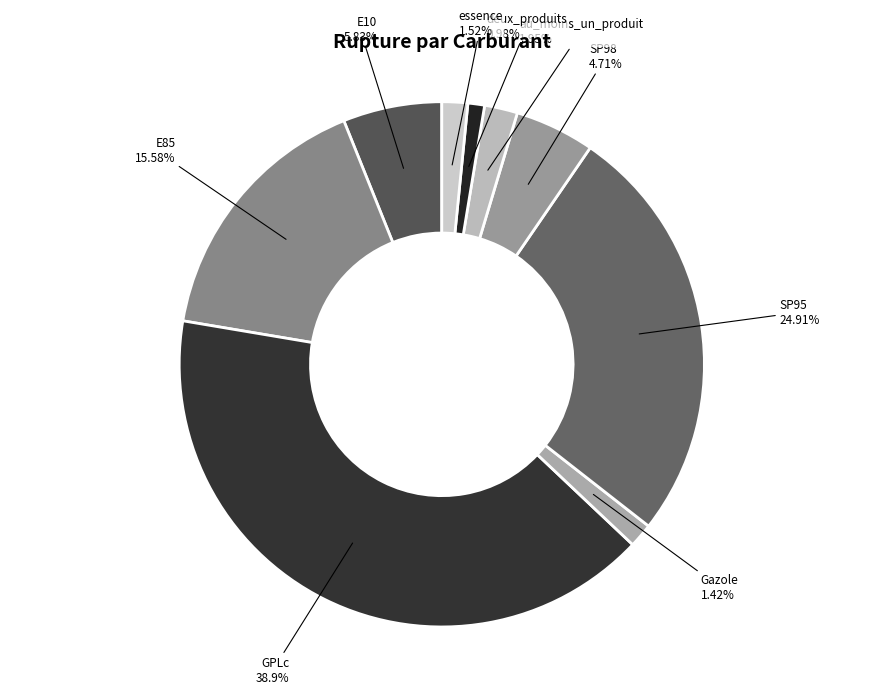

Is E10 the majority of the pie?

No